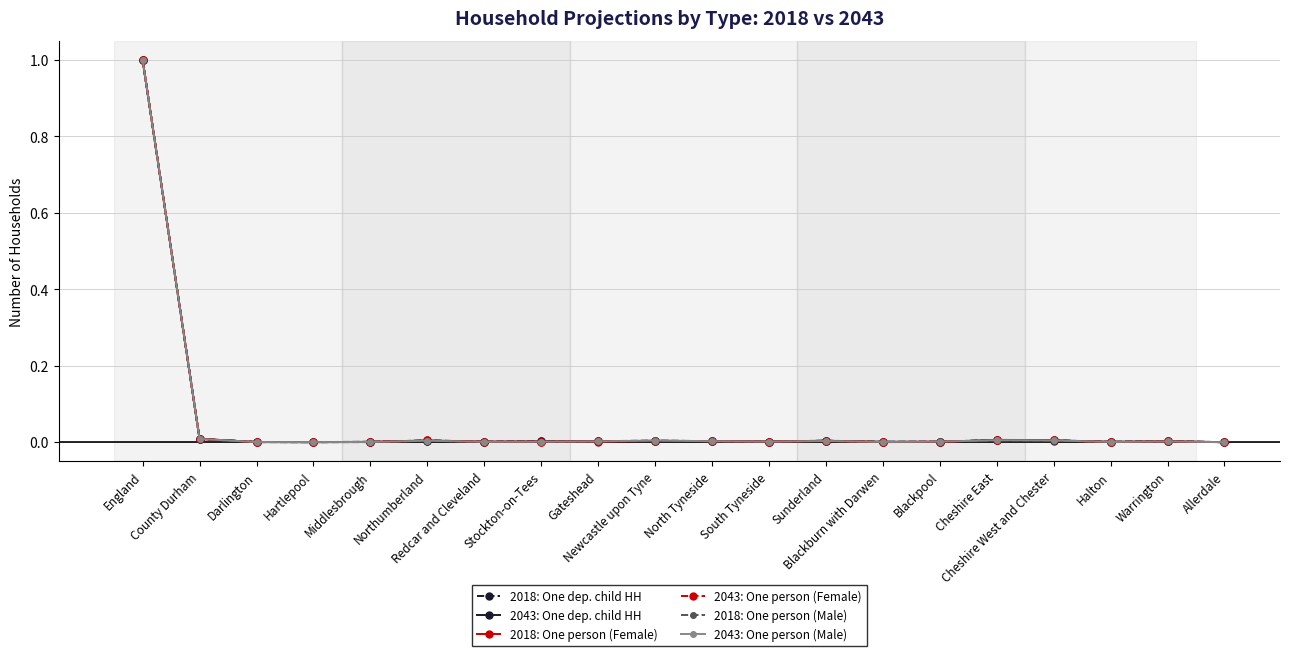

What is the label of the 16th point from the left?

Cheshire East